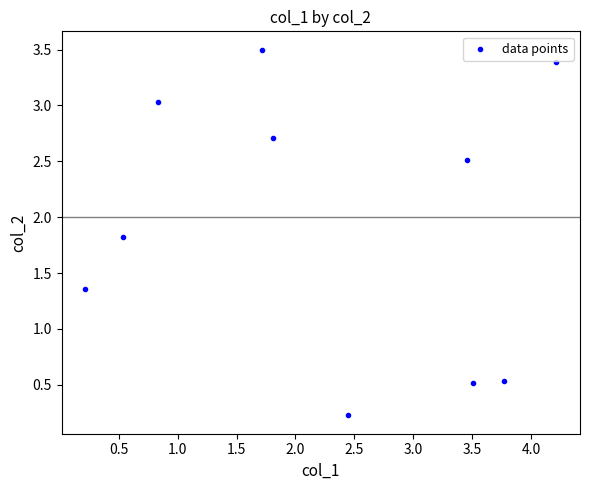

What is the range of X values (max minus min)?

4.0